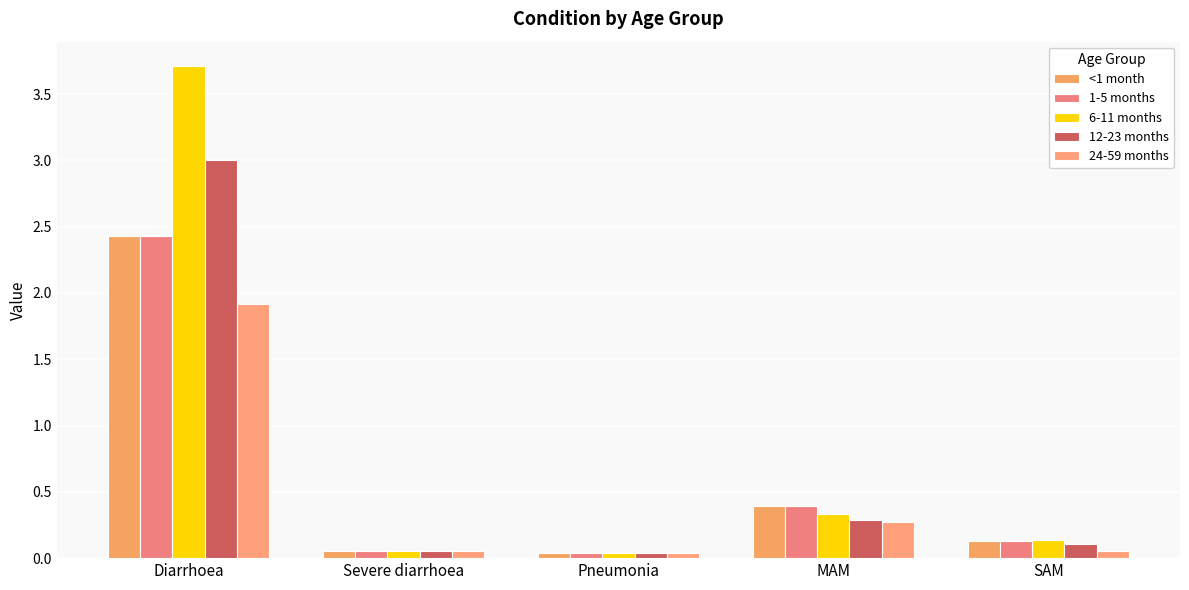

What is the difference between the second highest and second lowest values in the <1 month series?

0.3